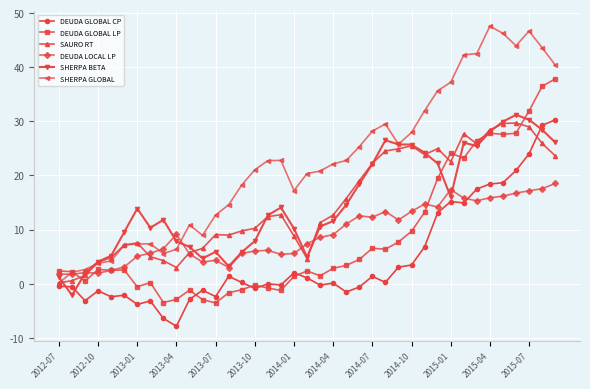

What is the value of the DEUDA GLOBAL CP point at the 39th from the left?

30.3